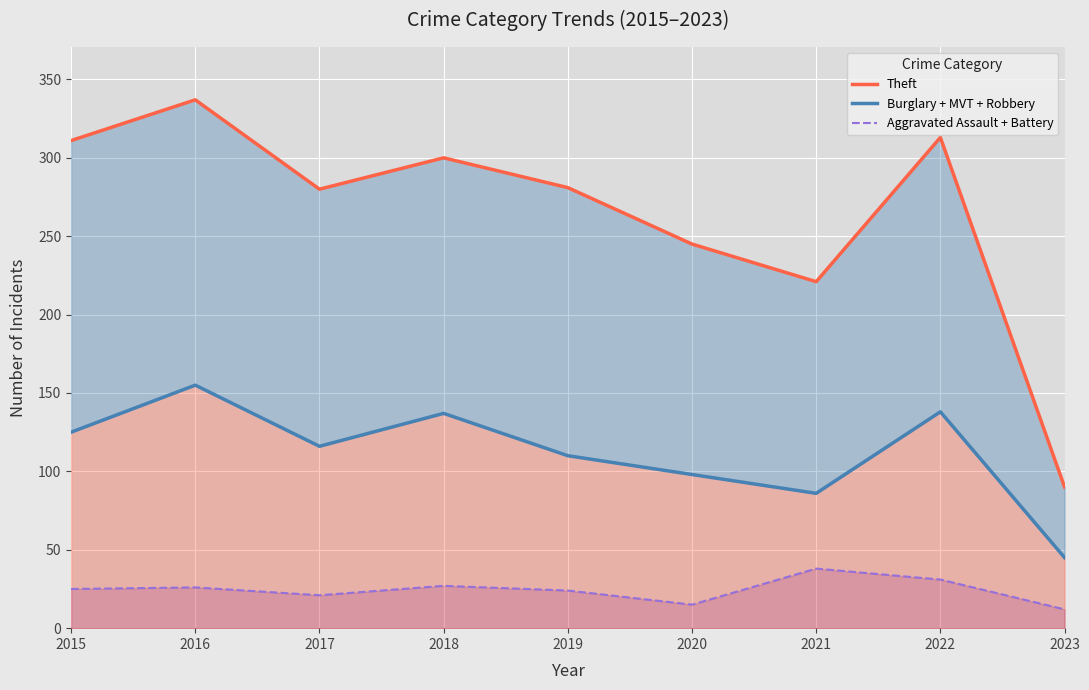

Which series has the widest spread of values?

Theft